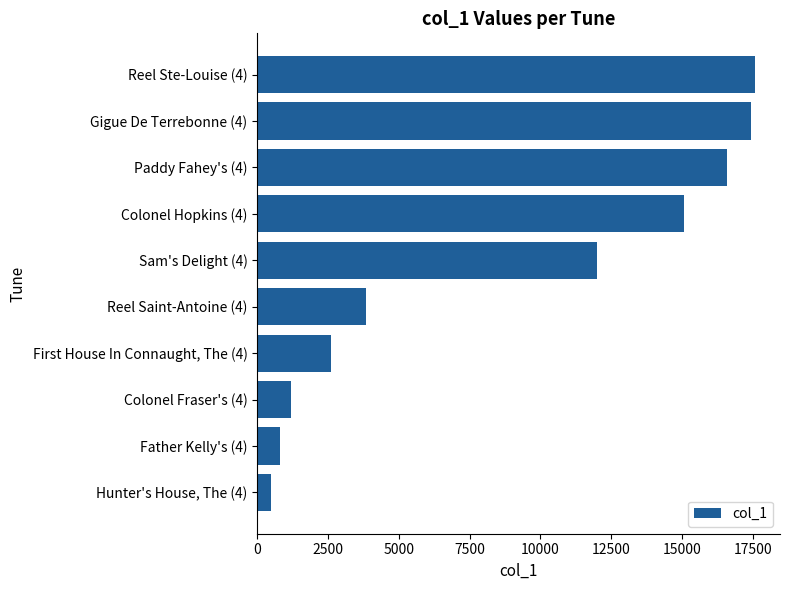

What is the change in value from Reel Ste-Louise (4) to First House In Connaught, The (4)?

-14981